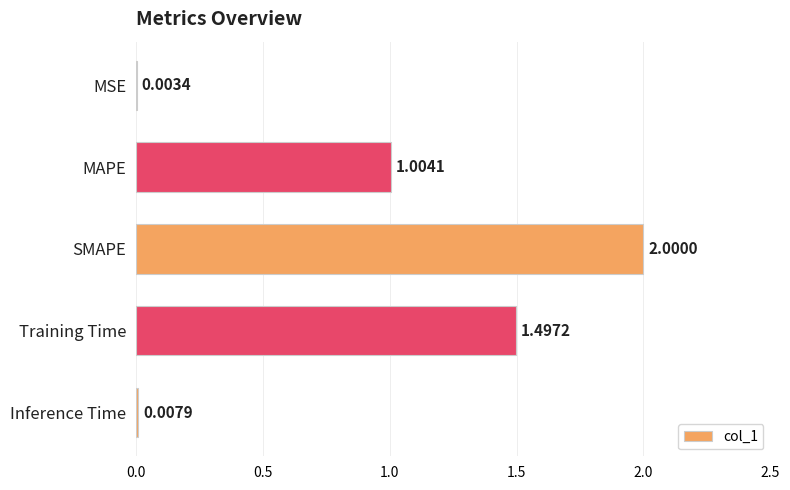

At which category does the chart reach its peak across all series?

SMAPE